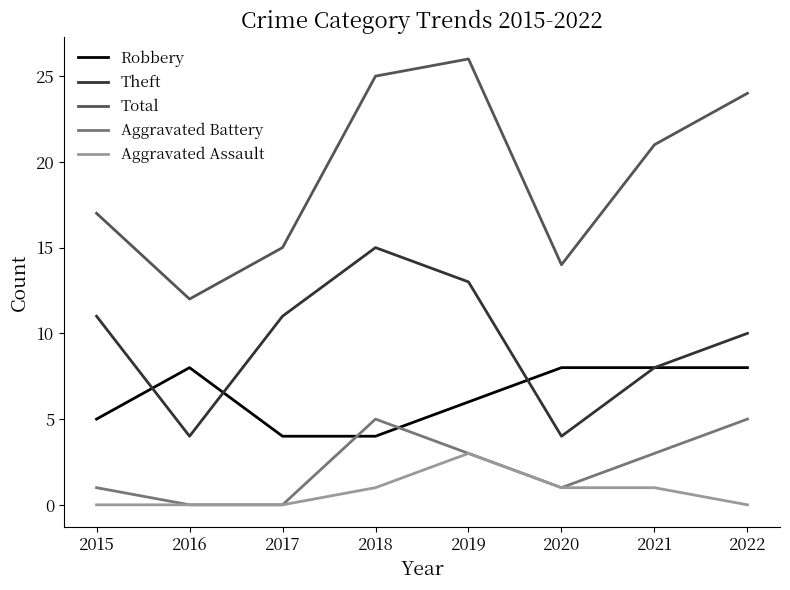

Count the Robbery values in the range 5 to 8.

6